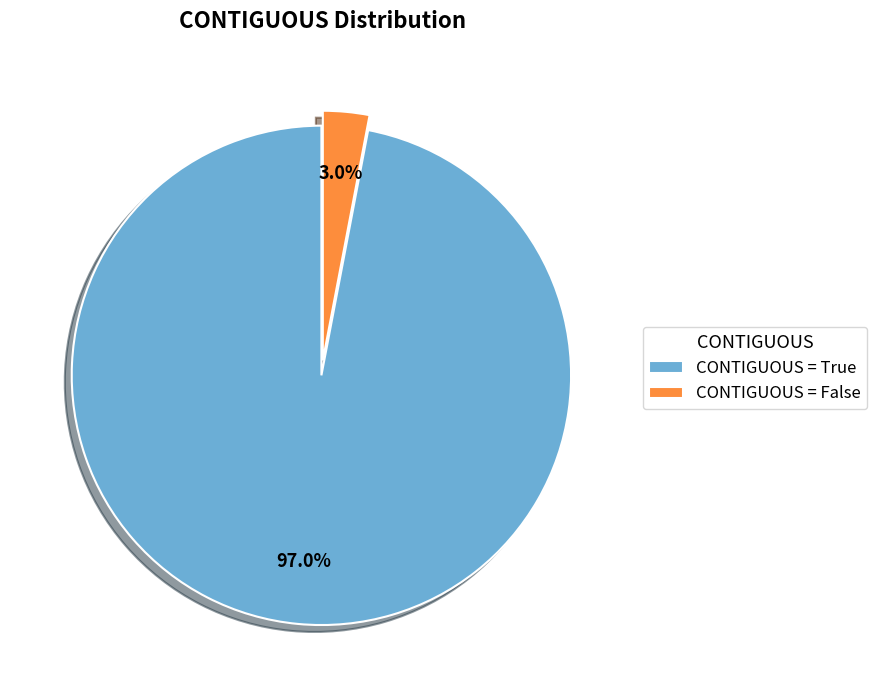

Approximately how many times larger is the value at CONTIGUOUS = True compared to CONTIGUOUS = False?

32.3